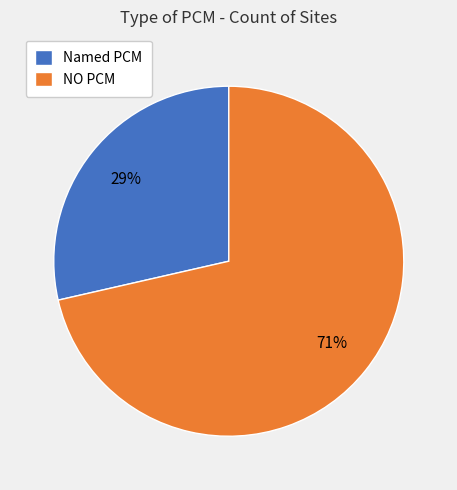

To the nearest percent, what is the average slice percentage?

50%